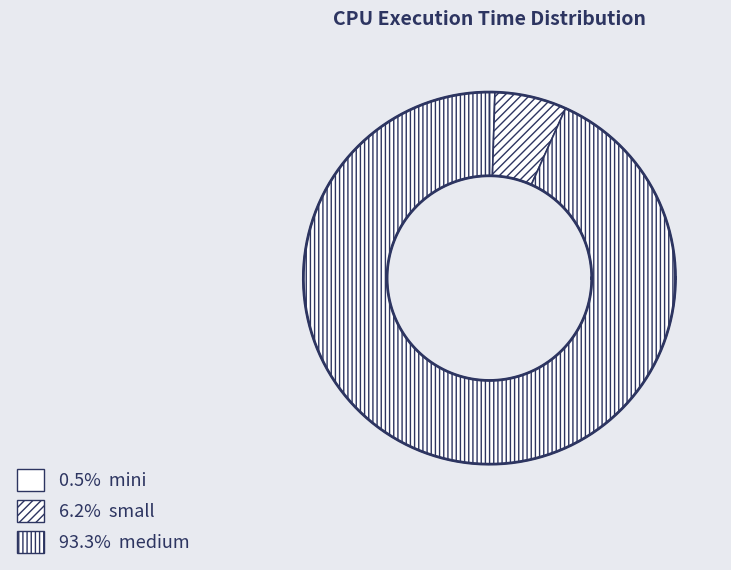

Is it true that small is 6% of the pie?

True